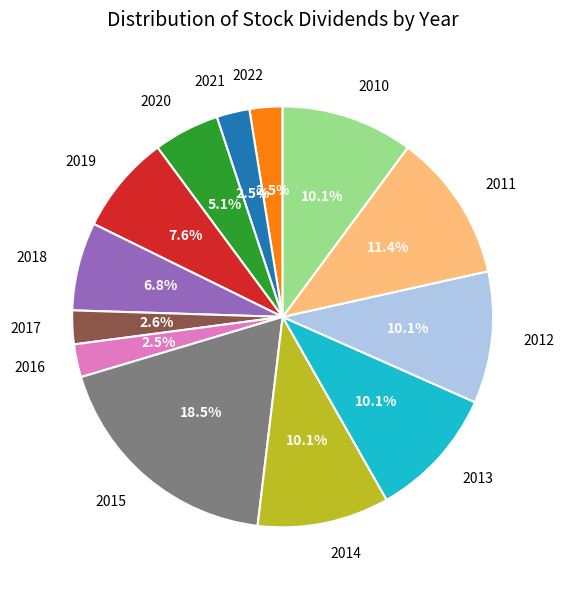

What is the total percentage of 2010 and 2019?

17.7%